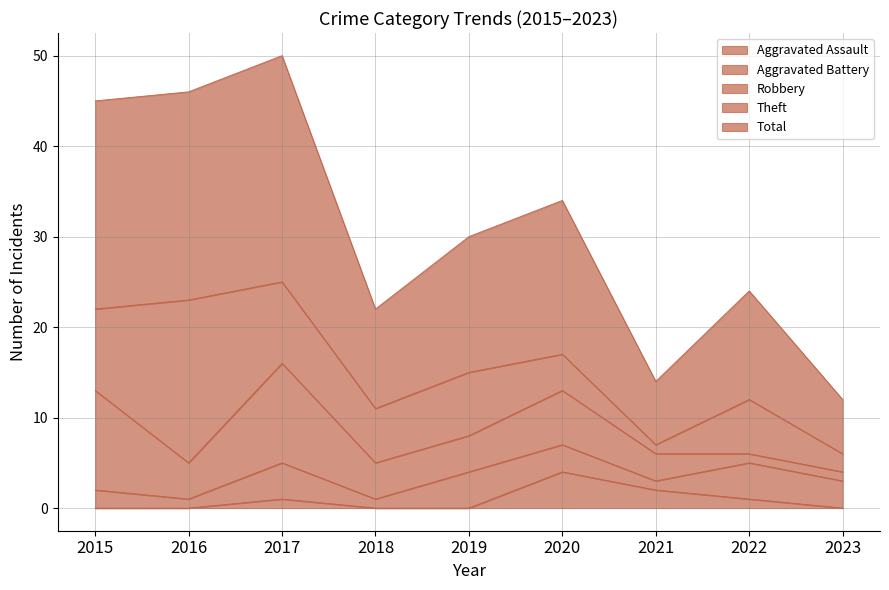

At which label does Robbery first exceed 4?

2015